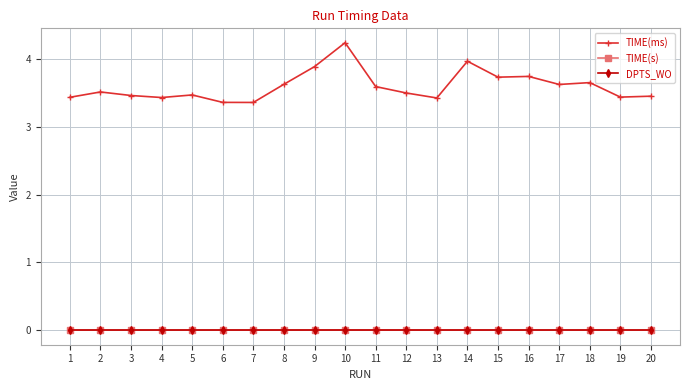

What are all the series names shown in the legend?

TIME(ms), TIME(s), DPTS_WO